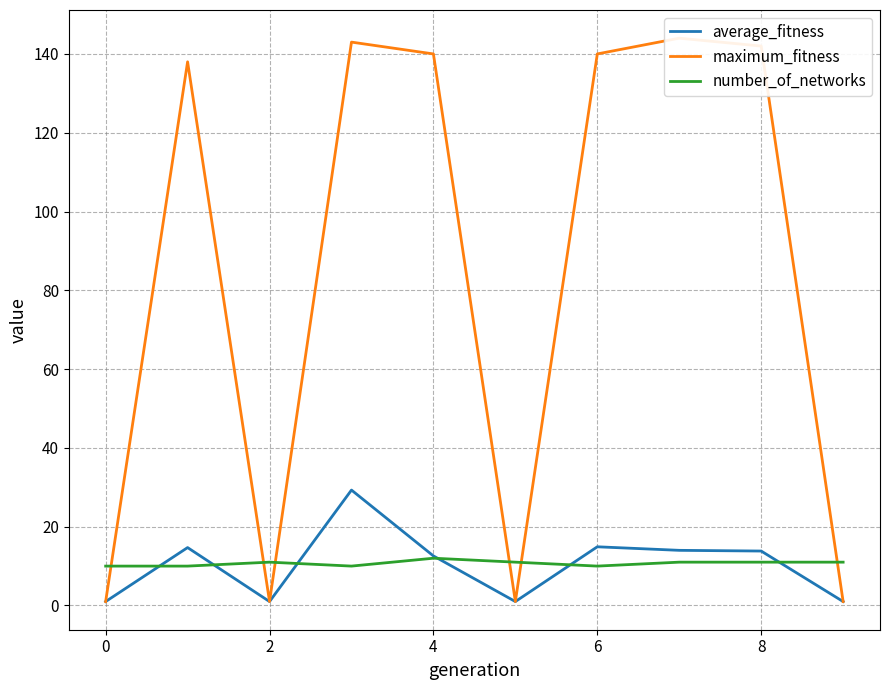

How many lines are shown in the chart?

3